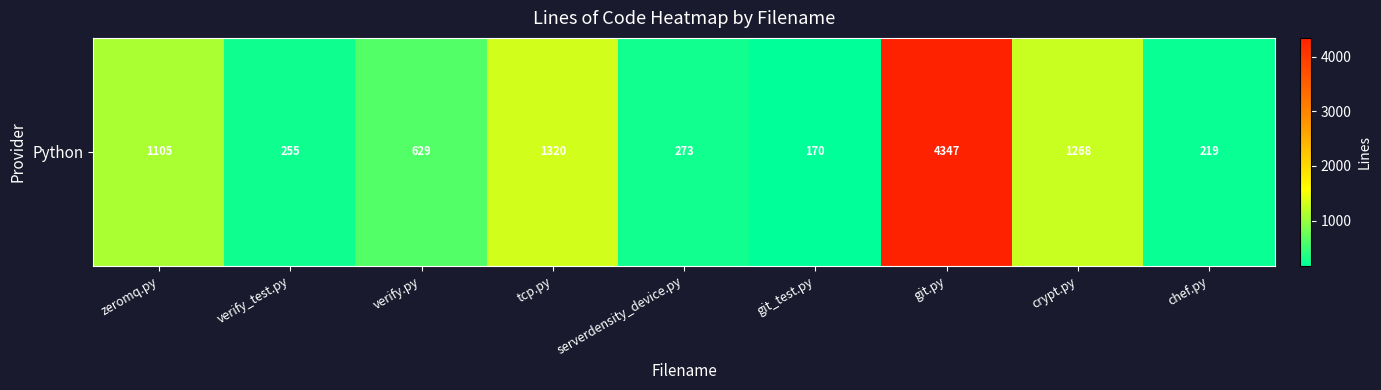

List the labels in order of value, largest first.

git.py, tcp.py, crypt.py, zeromq.py, verify.py, serverdensity_device.py, verify_test.py, chef.py, git_test.py